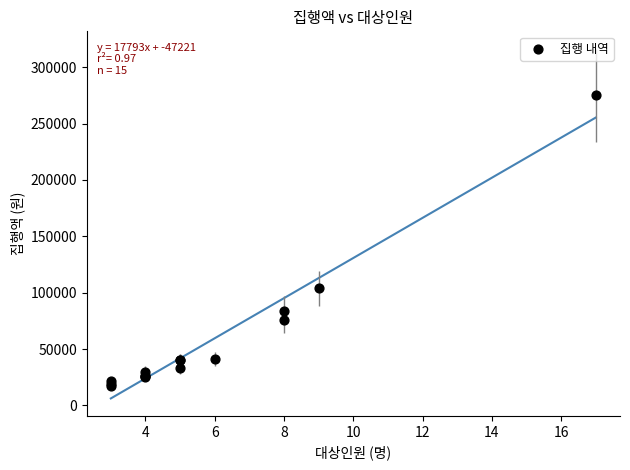

What Y value in the scatter plot is closest to 146000?

104000